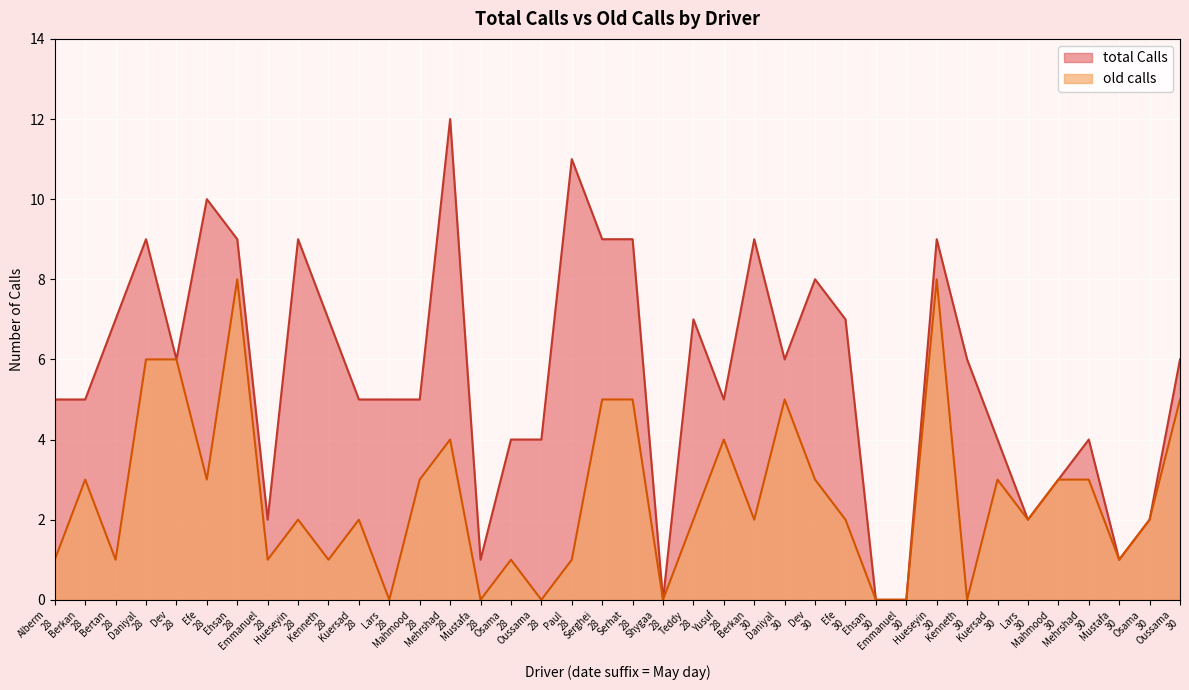

What is the total value across all series at Dev
30?

11